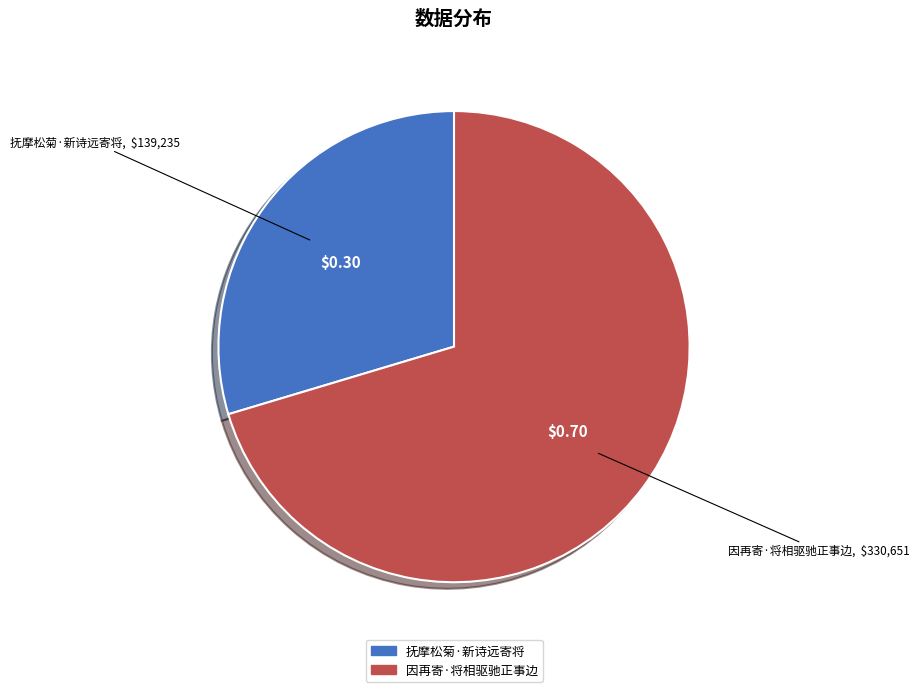

Is it true that 因再寄·将相驱驰正事边 is 64% of the pie?

False